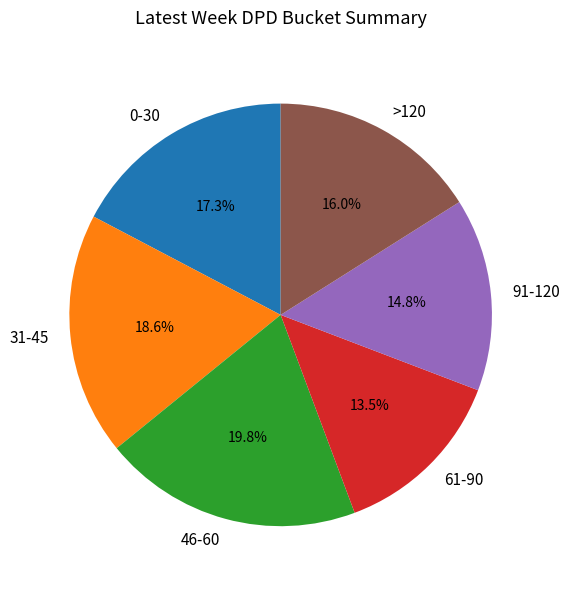

What is the ratio of the value at 46-60 to the value at >120?

1.2